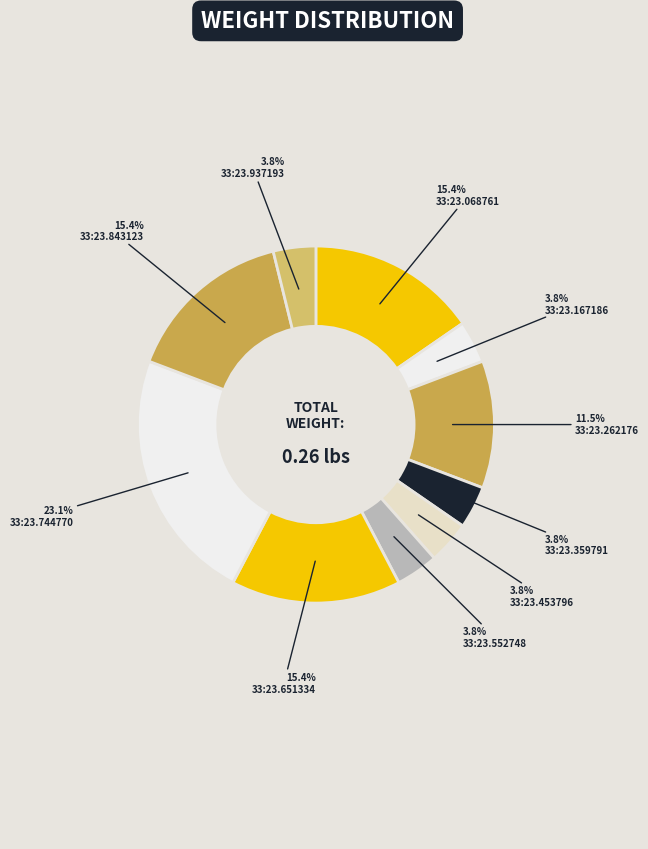

Which slice is the smallest?

00:33:23.167186